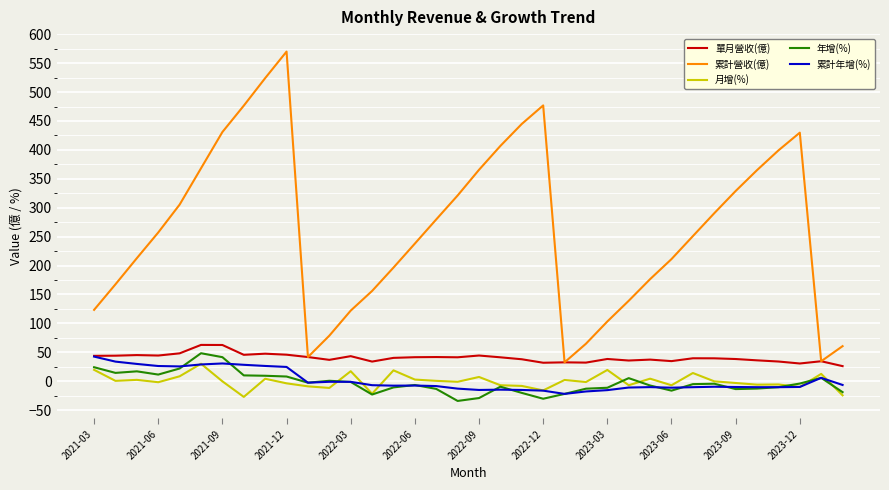

True or false: 累計營收(億) and 月增(%) intersect in this chart.

False